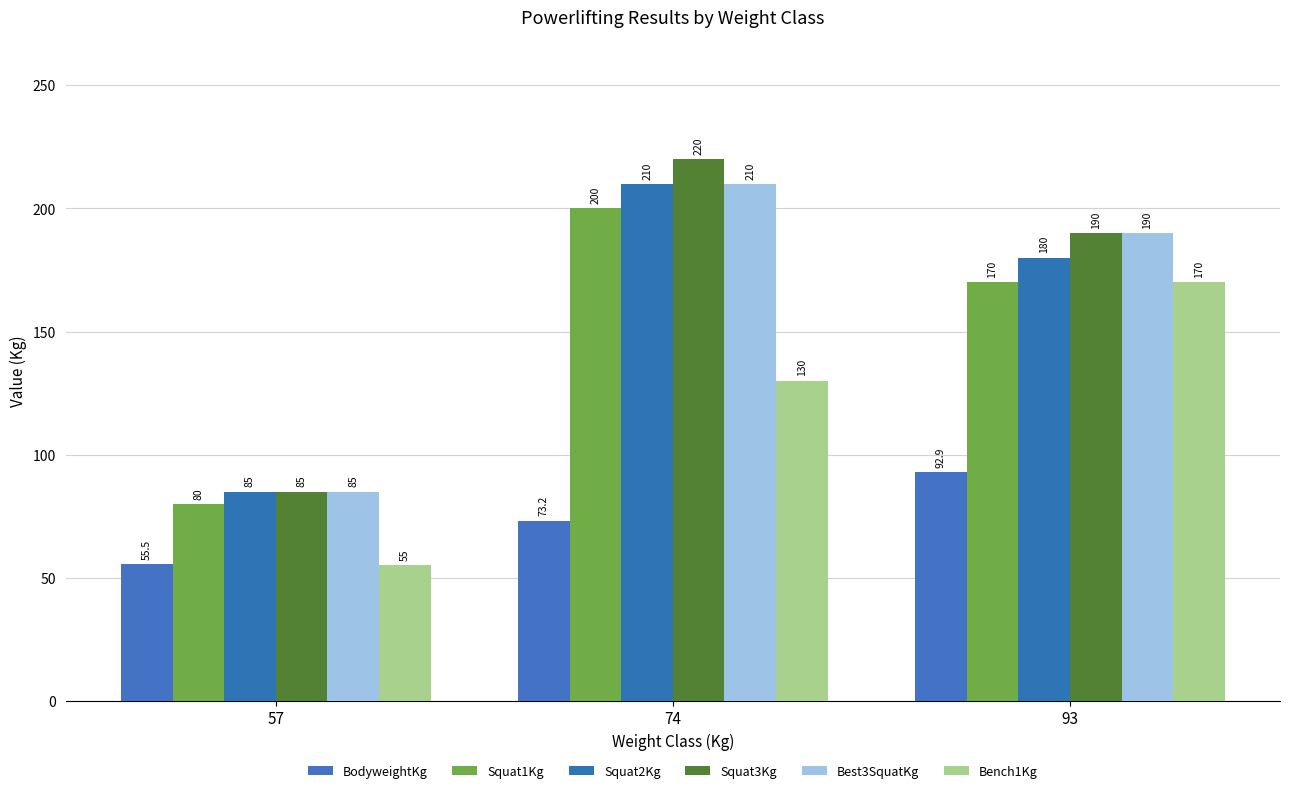

What is the value of the Best3SquatKg bar at the 1st from the left?

85.0